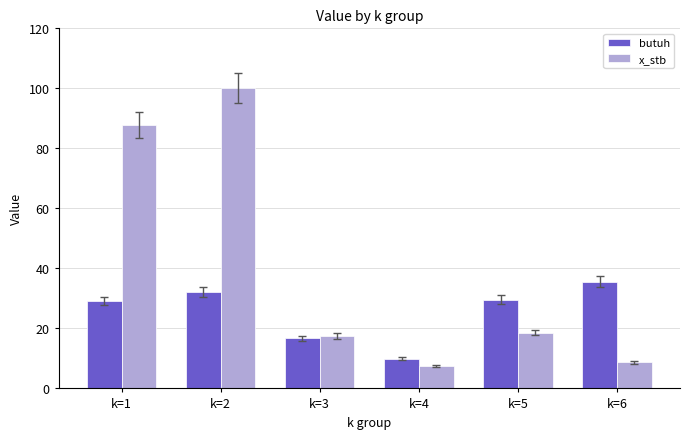

At which category is the sum across all series the highest?

k=2